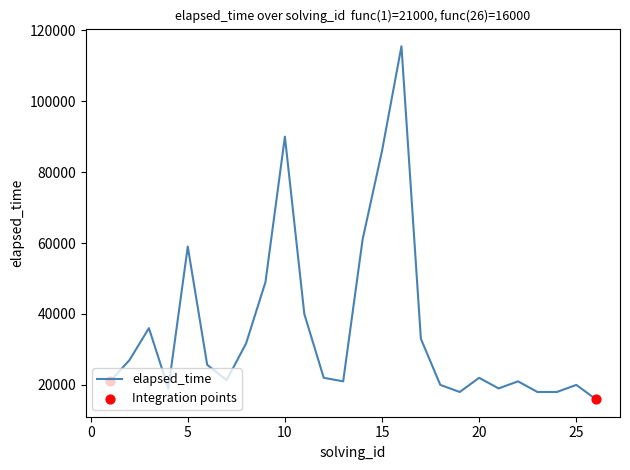

What is the change in value from 4 to 18?

+1000